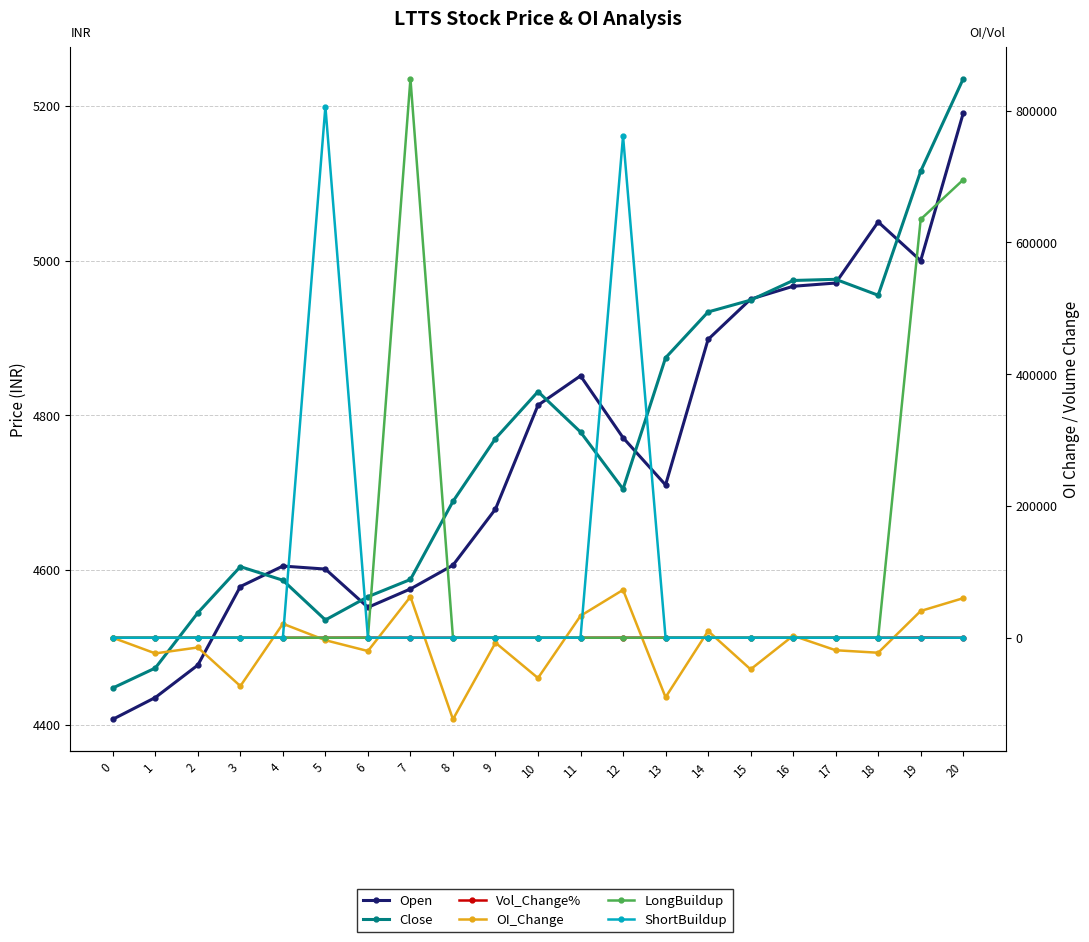

What is the sum of the Vol_Change% values at 2 and 16?

18.4